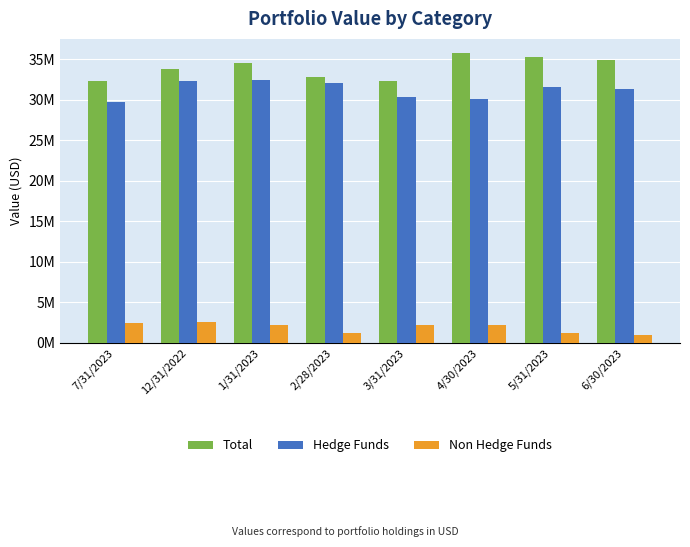

What is the average value of the Non Hedge Funds series?

1896076